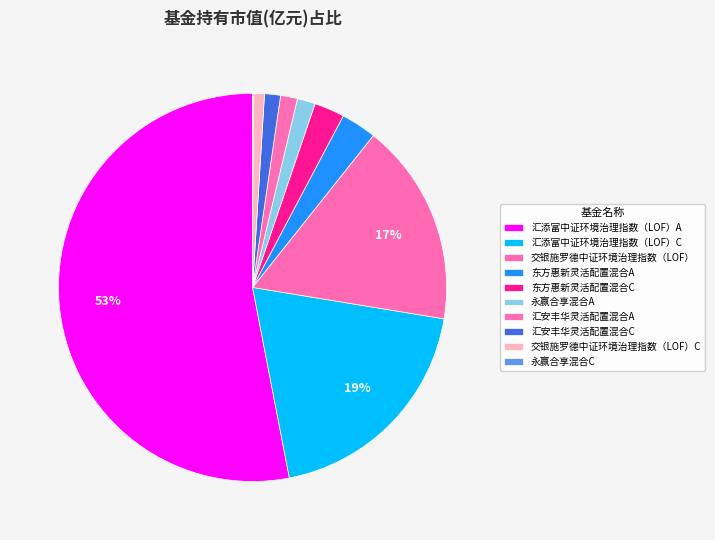

Count the number of slices in the pie.

10